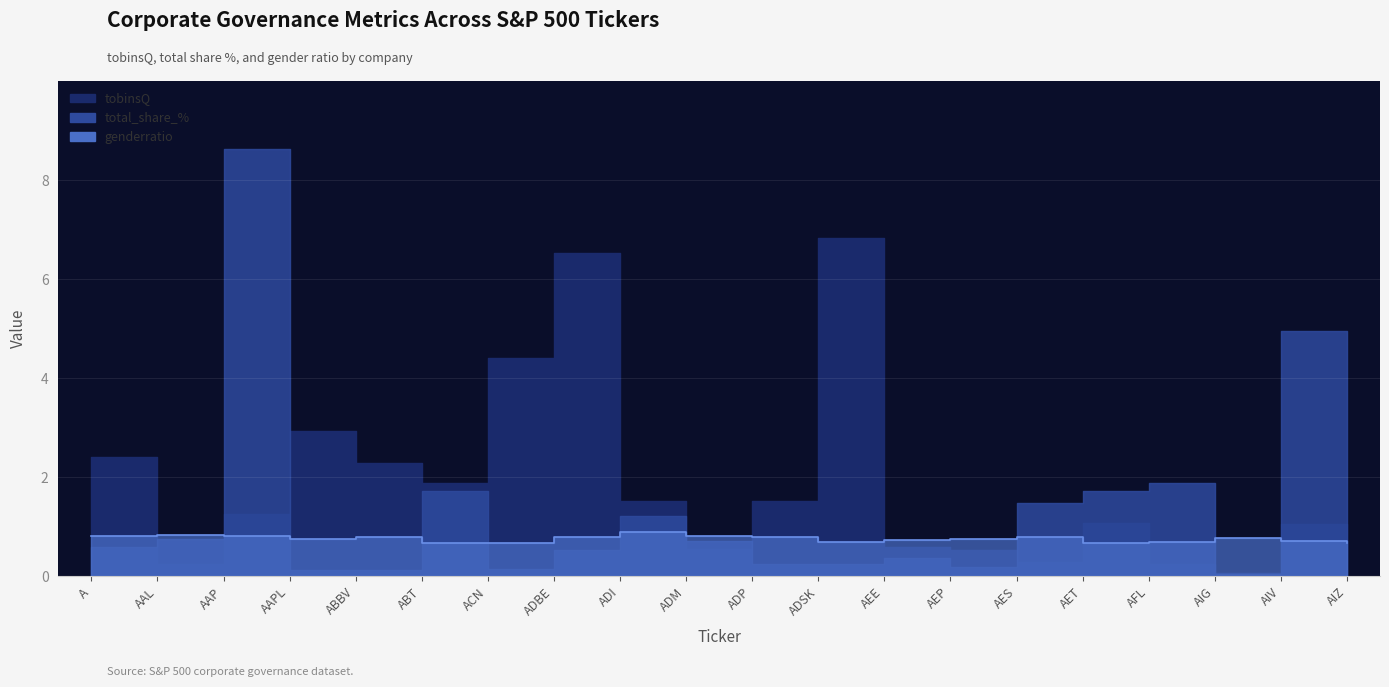

What are all the series names shown in the legend?

tobinsQ, total_share_%, genderratio